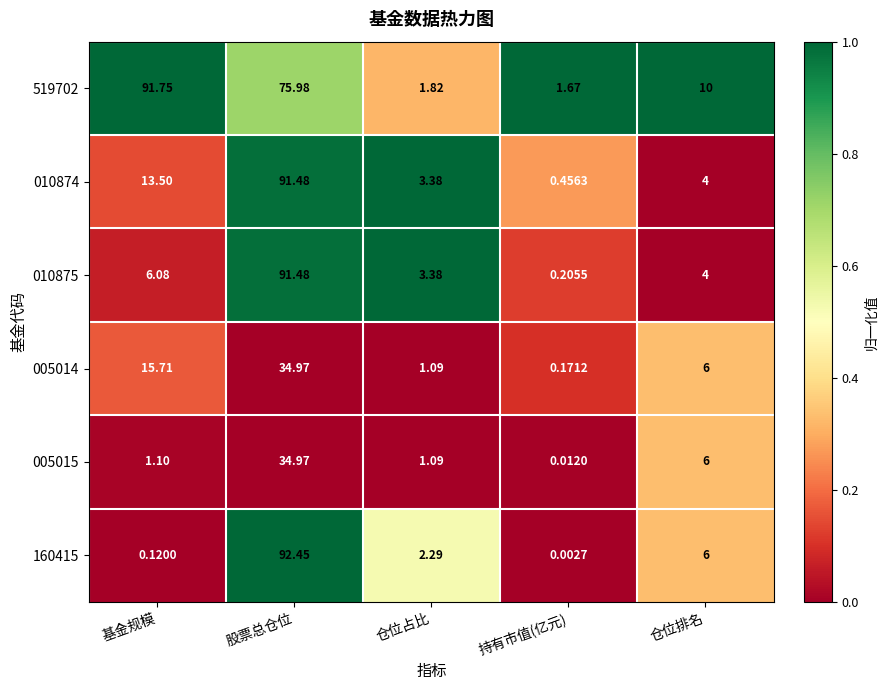

What is the greatest value displayed?

92.5